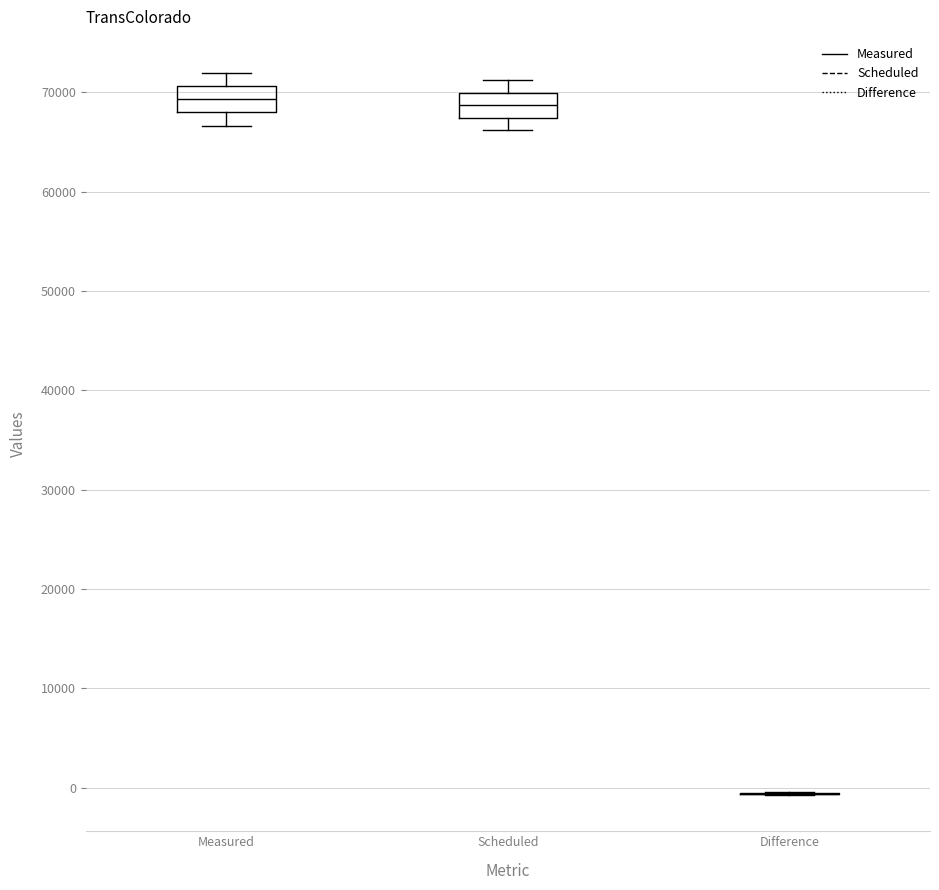

Where is the lower edge of the box for Measured on the y-axis? The values are not printed on the chart, so give them approximately, as read against the axis.

68000